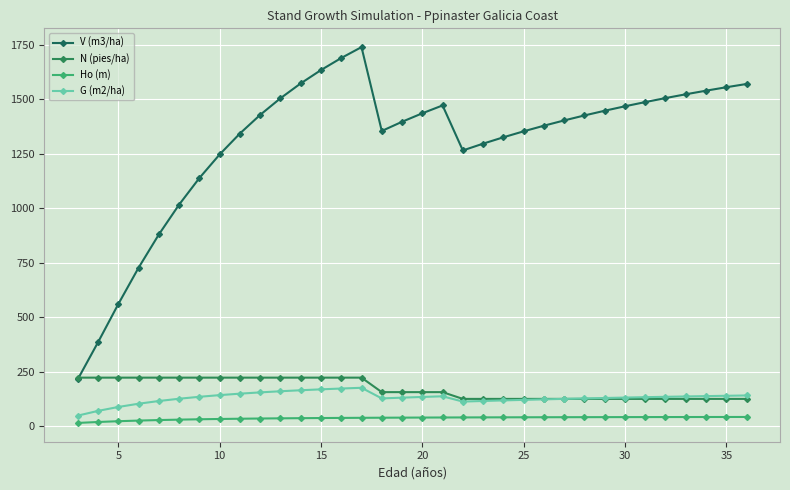

Is this an area chart (filled region under the line)?

No